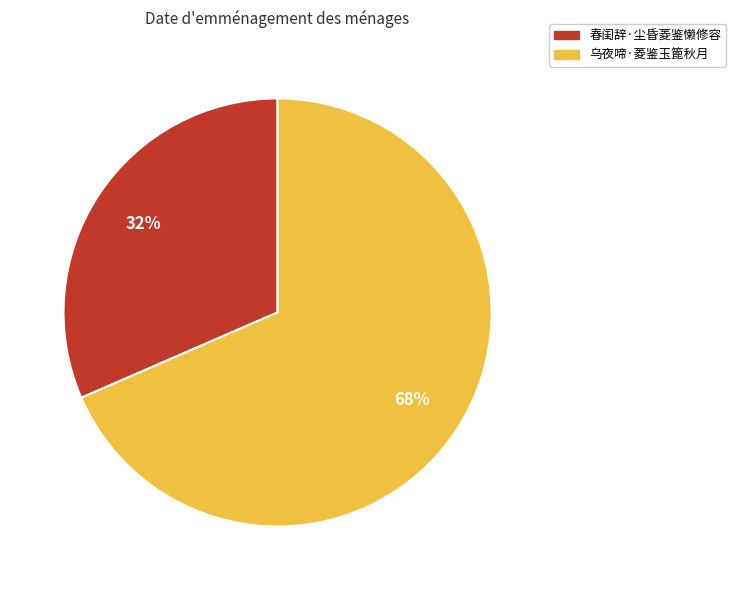

Is the sum of 春闺辞·尘昏菱鉴懒修容 and 乌夜啼·菱鉴玉篦秋月 greater than half?

Yes